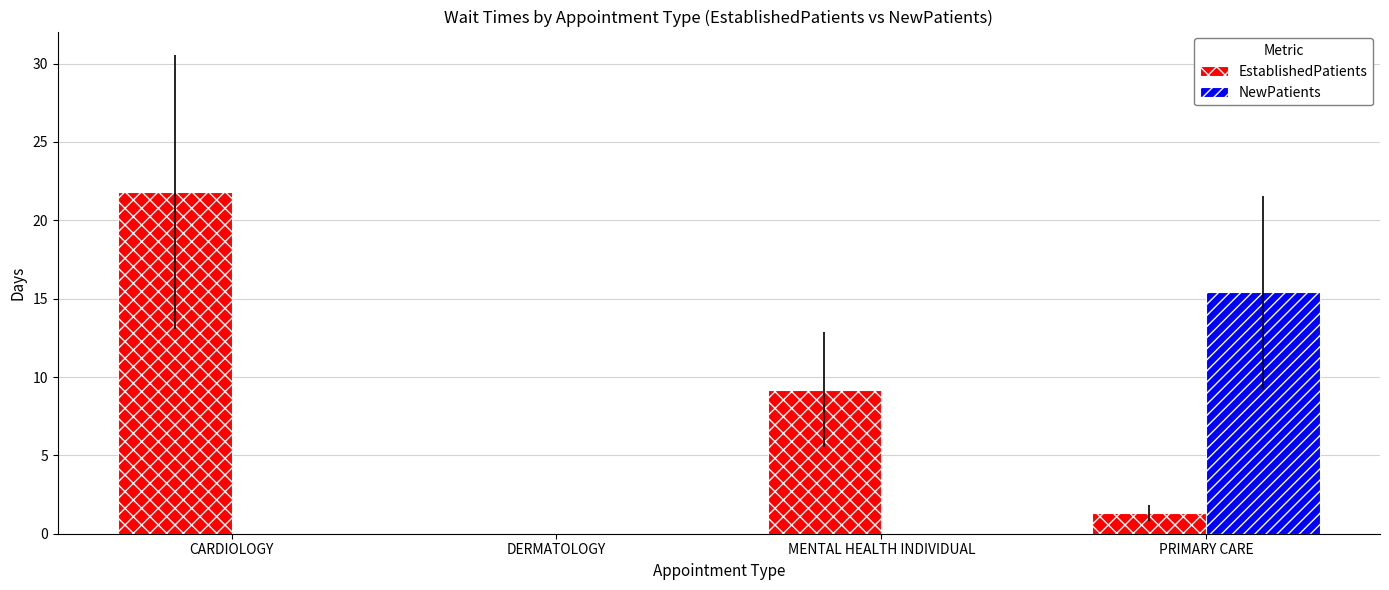

What is the sum of the EstablishedPatients values at DERMATOLOGY and CARDIOLOGY?

21.8